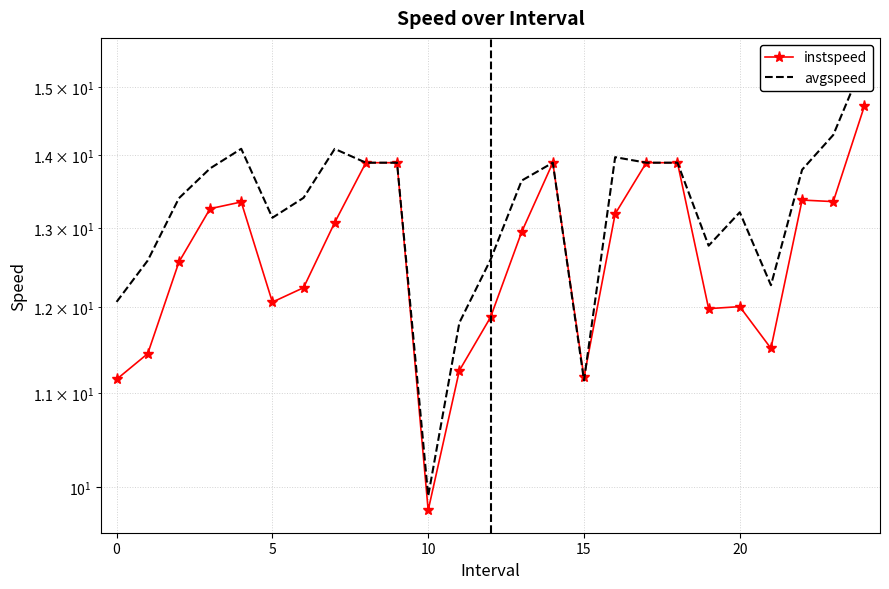

The value of avgspeed at 11 is 4.7. True or false?

False